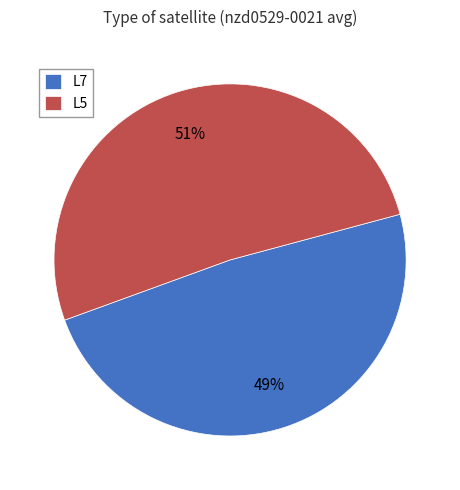

To the nearest percent, what is the average slice percentage?

50%